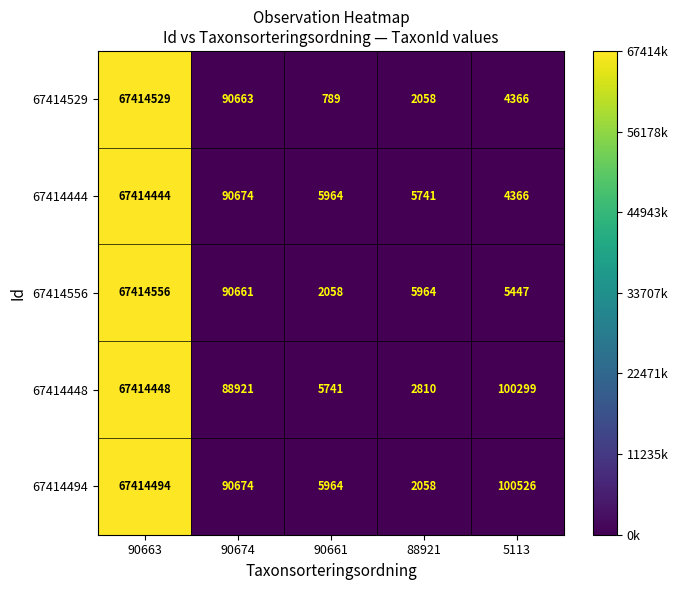

Reading right to left, what are all the values shown in this chart?

67414529: 5113=4366	88921=2058	90661=789	90674=90663	90663=67414529
67414444: 5113=4366	88921=5741	90661=5964	90674=90674	90663=67414444
67414556: 5113=5447	88921=5964	90661=2058	90674=90661	90663=67414556
67414448: 5113=100299	88921=2810	90661=5741	90674=88921	90663=67414448
67414494: 5113=100526	88921=2058	90661=5964	90674=90674	90663=67414494